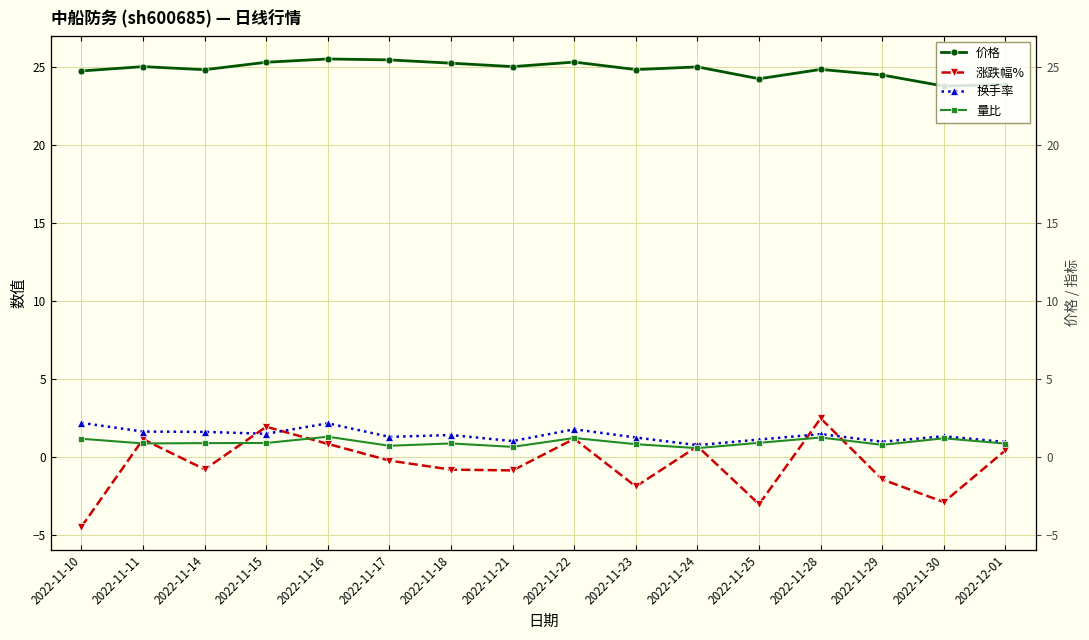

Reading left to right, transcribe all the data shown in this chart.

价格: 2022-11-10=24.8	2022-11-11=25.0	2022-11-14=24.8	2022-11-15=25.3	2022-11-16=25.5	2022-11-17=25.5	2022-11-18=25.2	2022-11-21=25.0	2022-11-22=25.3	2022-11-23=24.8	2022-11-24=25.0	2022-11-25=24.2	2022-11-28=24.9	2022-11-29=24.5	2022-11-30=23.8	2022-12-01=23.9
涨跌幅%: 2022-11-10=-4.5	2022-11-11=1.1	2022-11-14=-0.8	2022-11-15=1.9	2022-11-16=0.8	2022-11-17=-0.2	2022-11-18=-0.8	2022-11-21=-0.9	2022-11-22=1.2	2022-11-23=-1.9	2022-11-24=0.7	2022-11-25=-3.0	2022-11-28=2.5	2022-11-29=-1.4	2022-11-30=-2.9	2022-12-01=0.4
换手率: 2022-11-10=2.2	2022-11-11=1.6	2022-11-14=1.6	2022-11-15=1.5	2022-11-16=2.1	2022-11-17=1.3	2022-11-18=1.4	2022-11-21=1.0	2022-11-22=1.8	2022-11-23=1.2	2022-11-24=0.8	2022-11-25=1.1	2022-11-28=1.5	2022-11-29=1.0	2022-11-30=1.3	2022-12-01=0.9
量比: 2022-11-10=1.2	2022-11-11=0.9	2022-11-14=0.9	2022-11-15=0.9	2022-11-16=1.3	2022-11-17=0.7	2022-11-18=0.9	2022-11-21=0.6	2022-11-22=1.2	2022-11-23=0.8	2022-11-24=0.6	2022-11-25=0.9	2022-11-28=1.2	2022-11-29=0.8	2022-11-30=1.2	2022-12-01=0.8